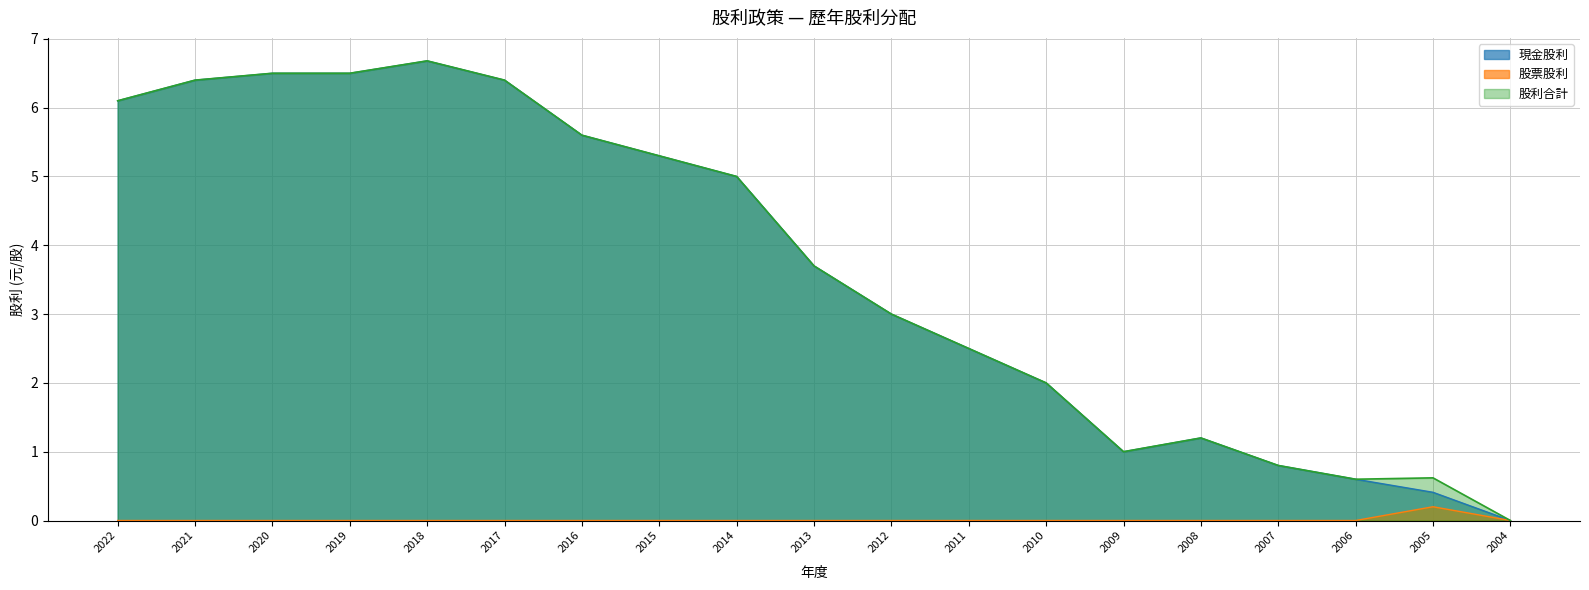

What is the difference between the highest and lowest values at 2005?

0.4